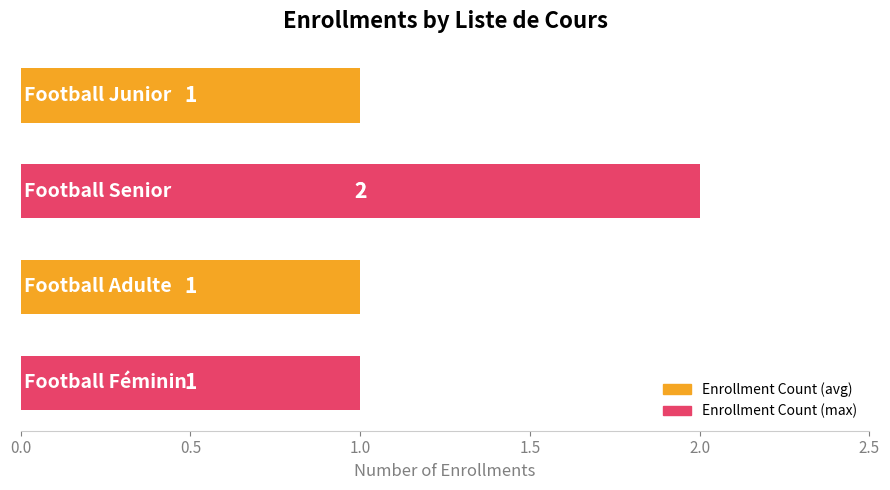

What is the average value?

1